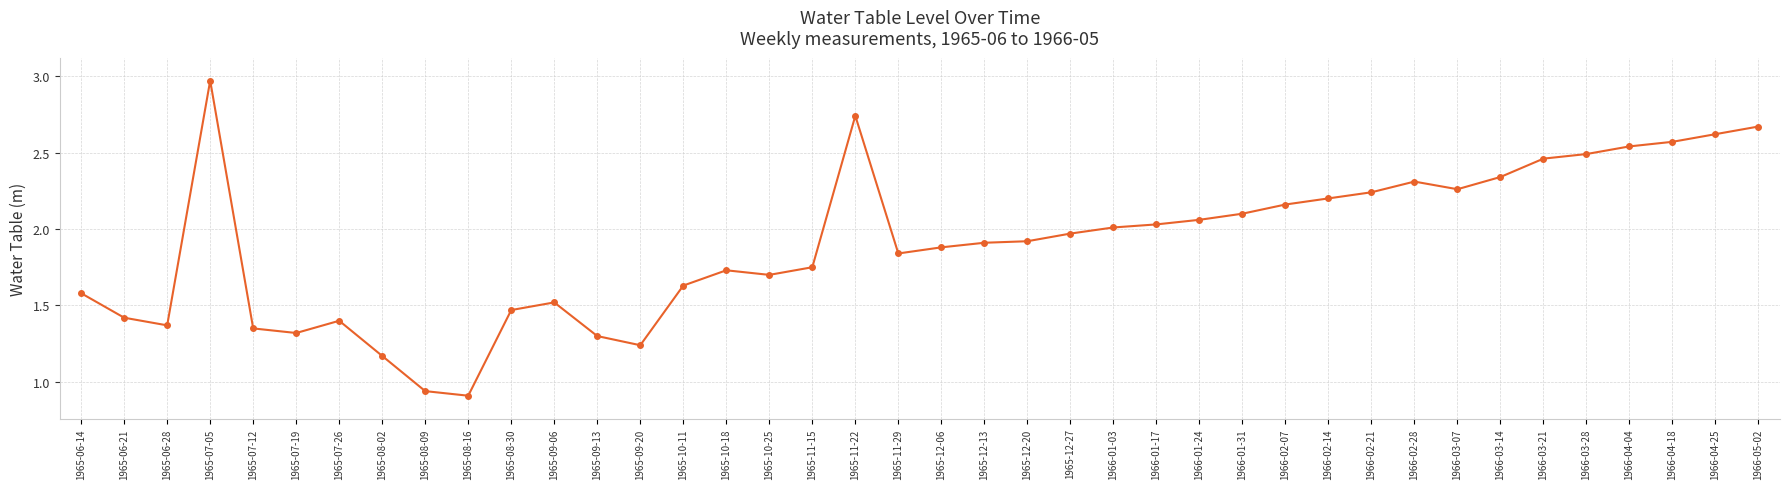

Does the chart display data point markers on the line(s)?

Yes